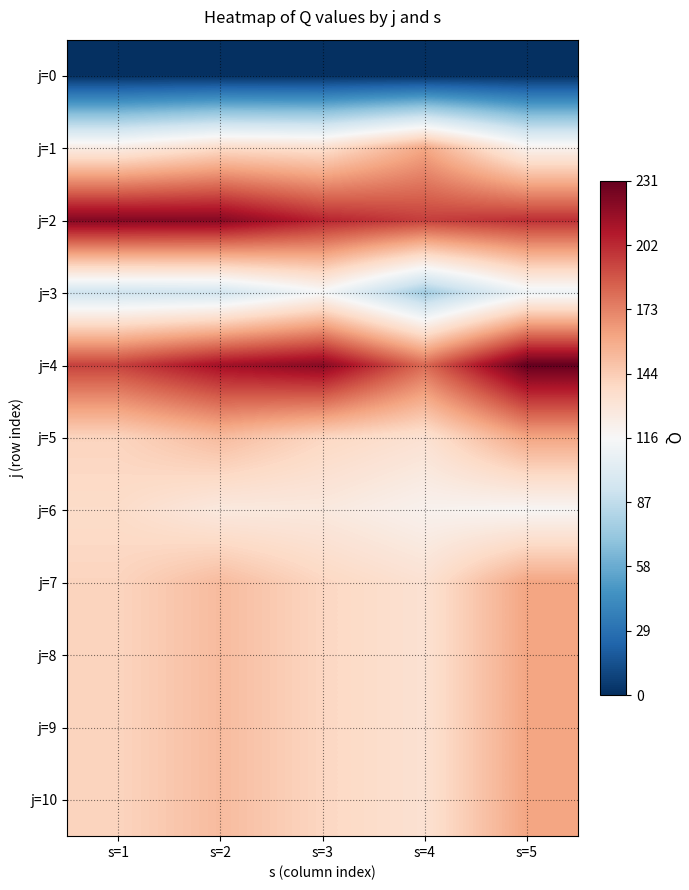

What is the total value across all series at s=1?

1475